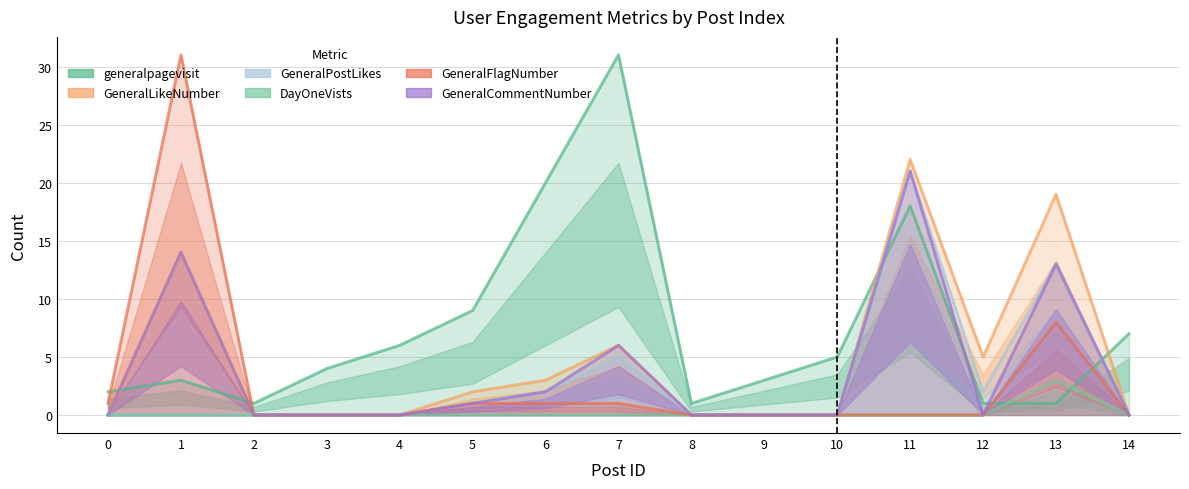

Is it true that GeneralFlagNumber equals 1 at 7?

True